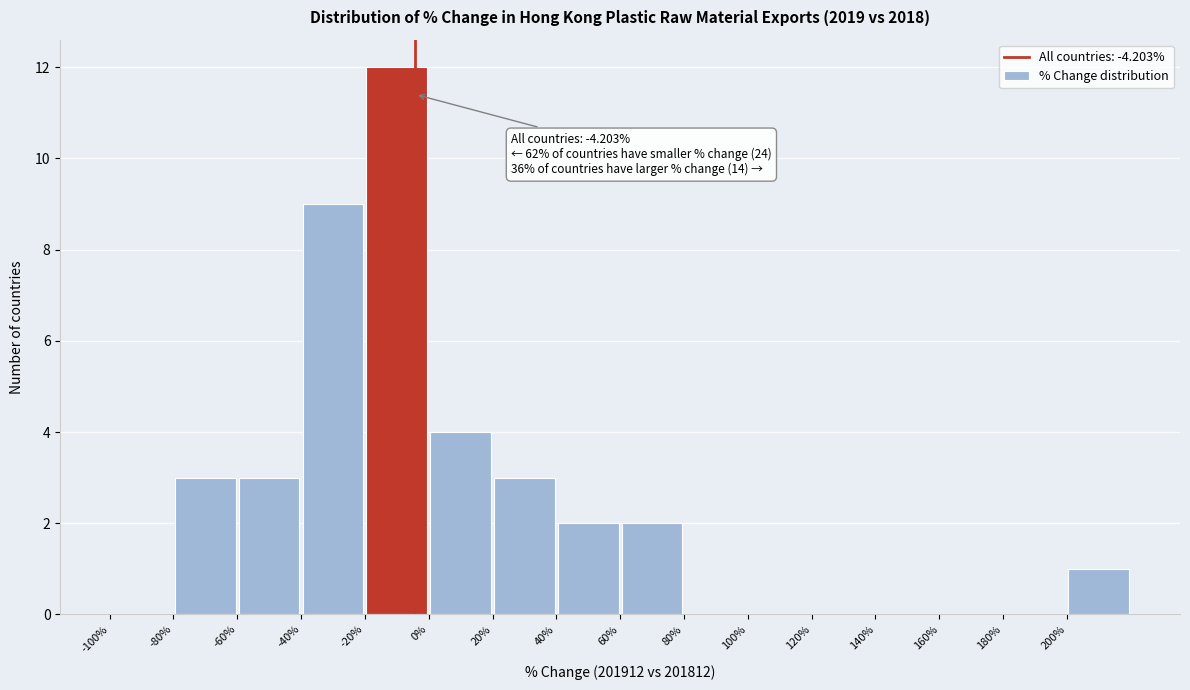

Over which range of the x-axis is the bar tallest?

-20 to 0